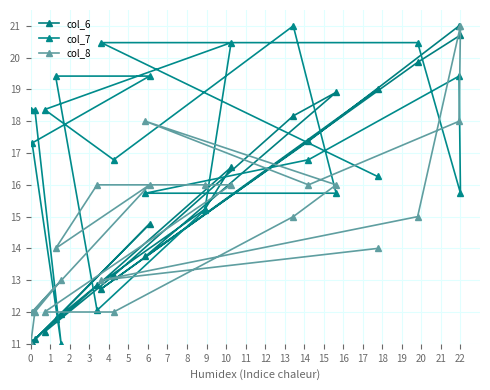

How many col_8 values are between 13 and 16?

12